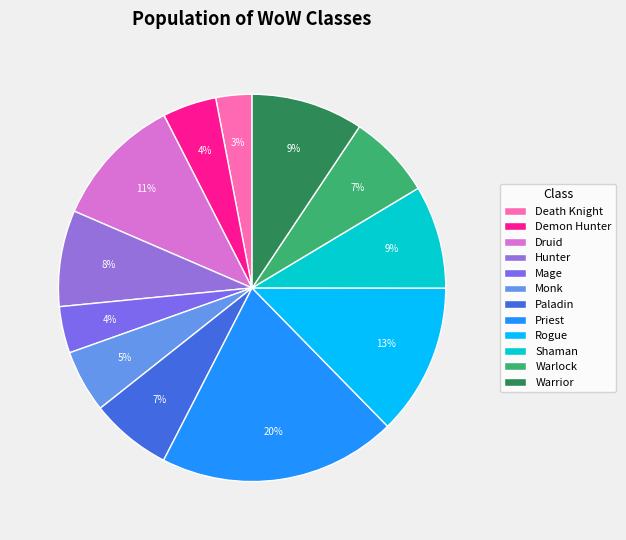

How many segments does this pie chart have?

12